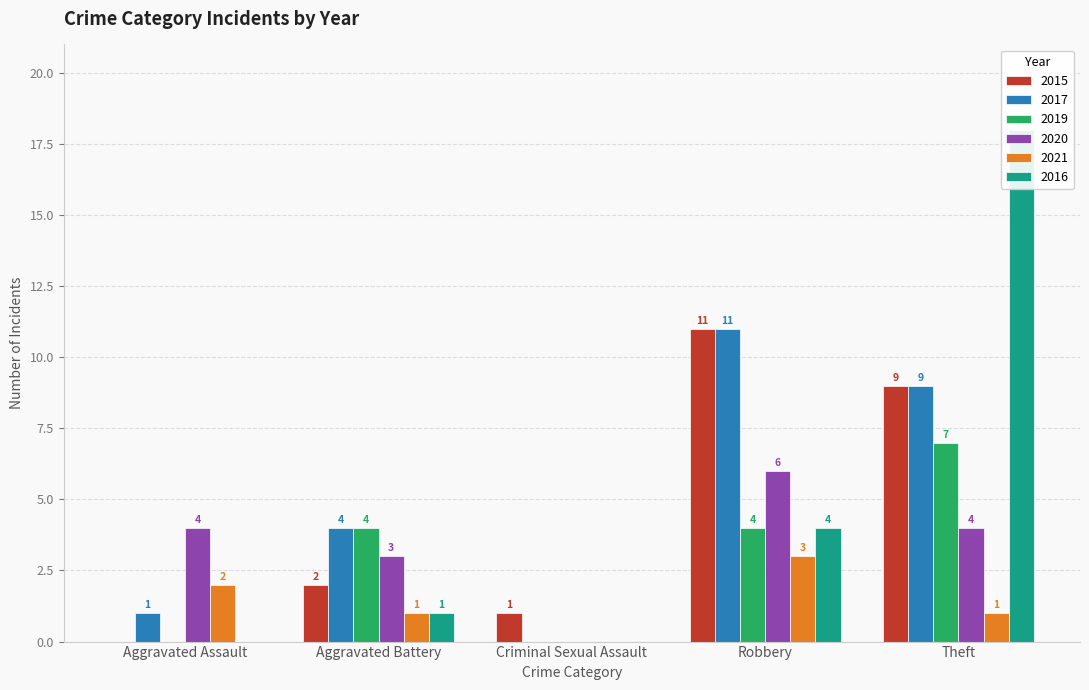

Read the 2021 value at Theft.

1